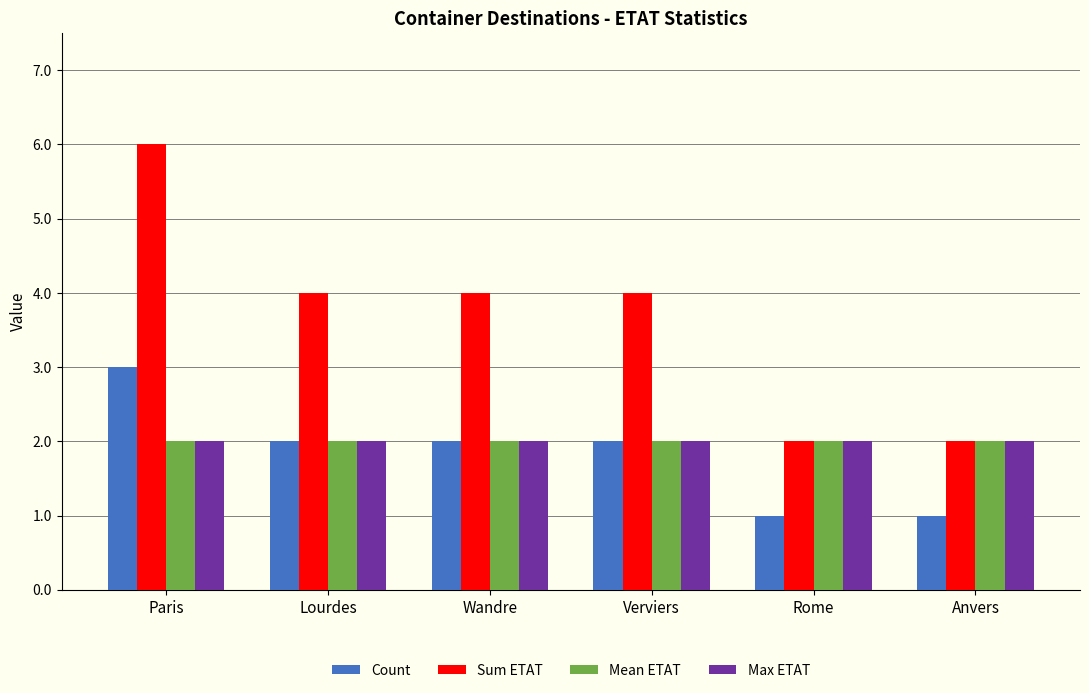

At how many categories does at least one series exceed 1?

6